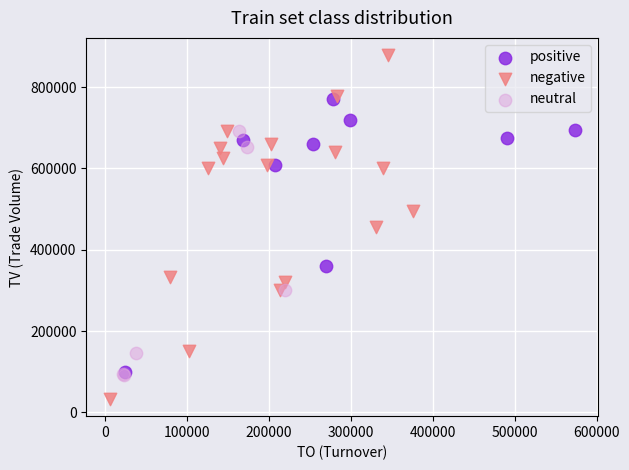

Which series contains the highest Y value?

negative